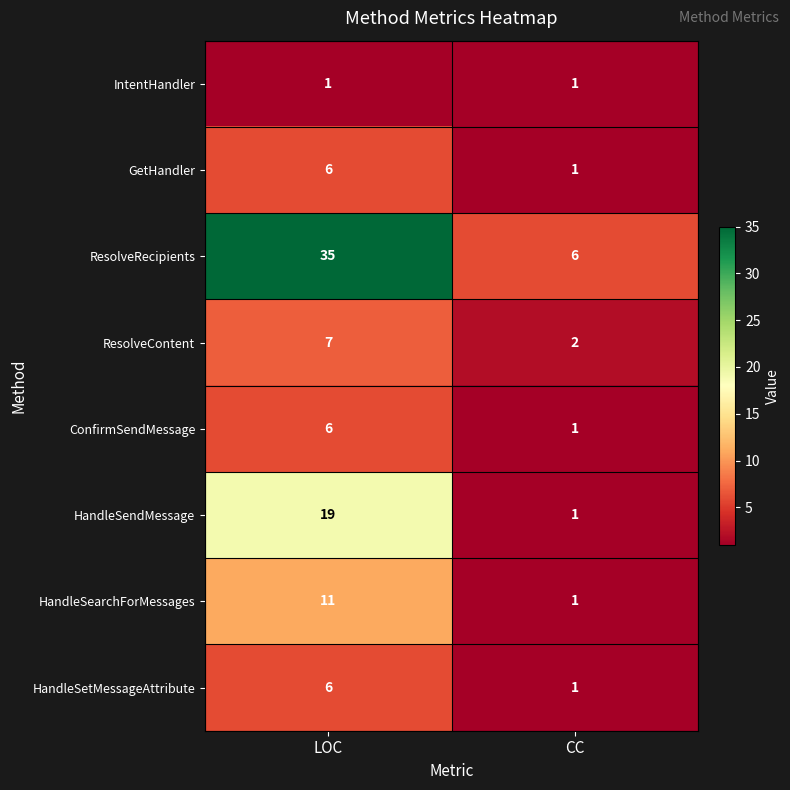

What is the difference between the maximum and minimum values in the HandleSendMessage series?

18